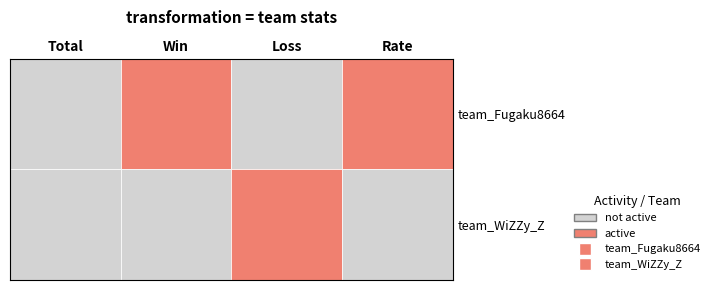

Count the number of categories in the chart.

4